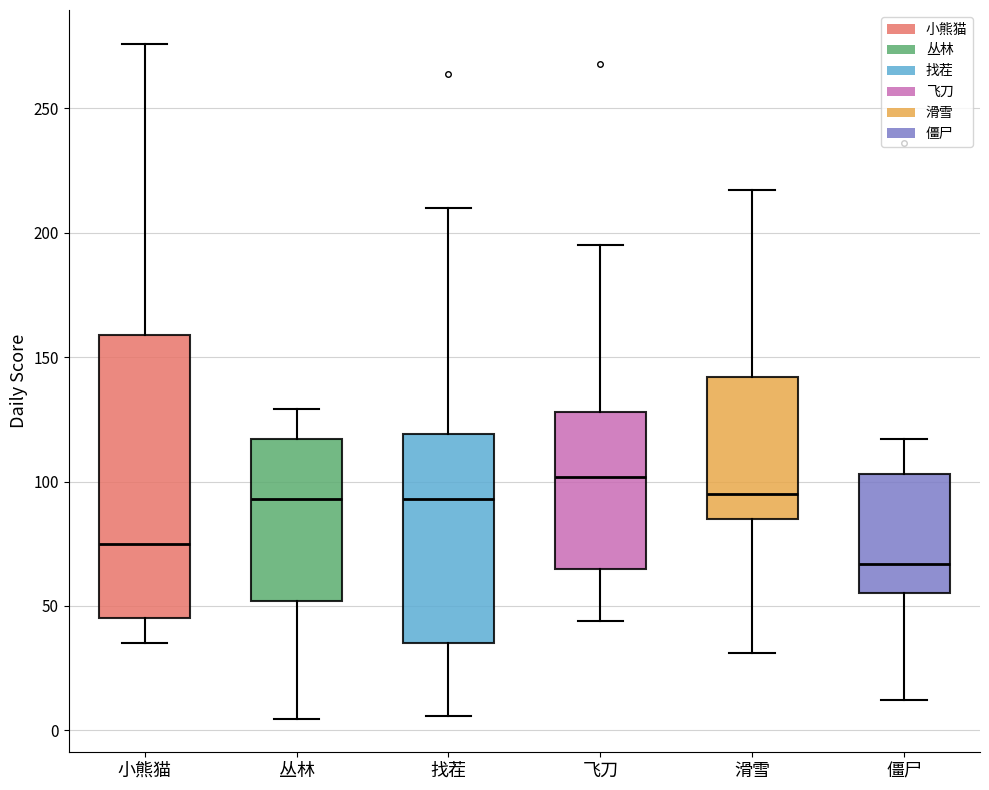

Which box has the highest median line?

飞刀